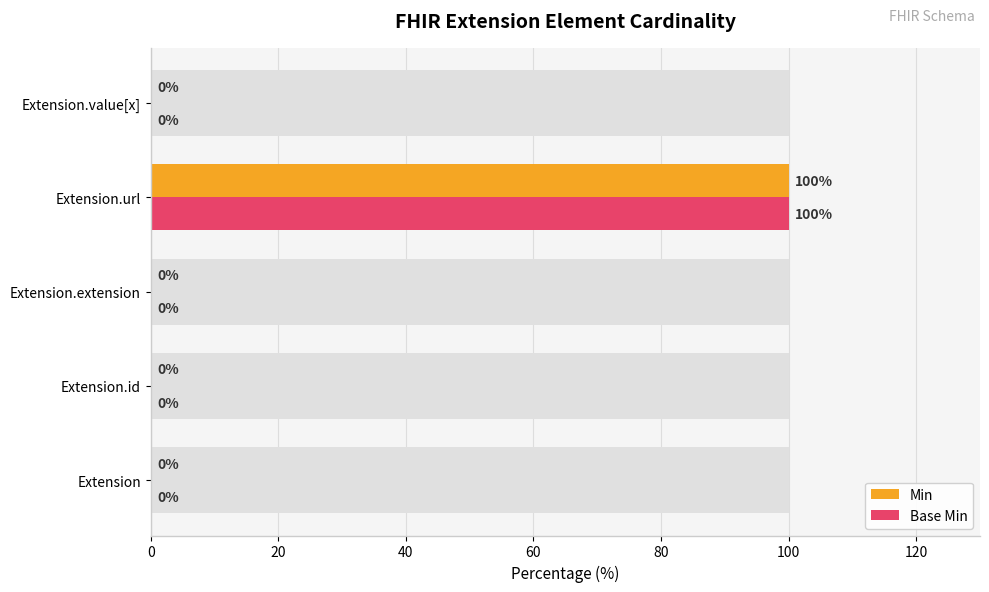

Between 0 and 60, which series saw the biggest shift?

Min